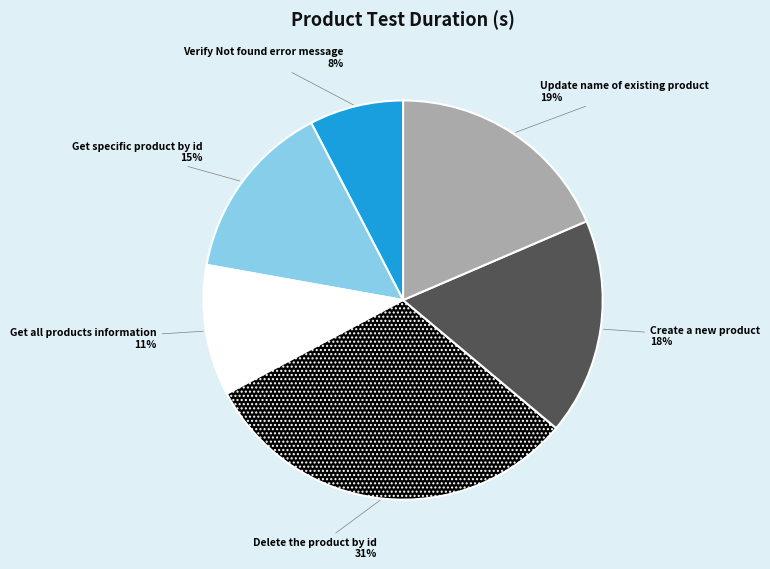

Which category has the smallest portion of the pie?

Verify Not found error message